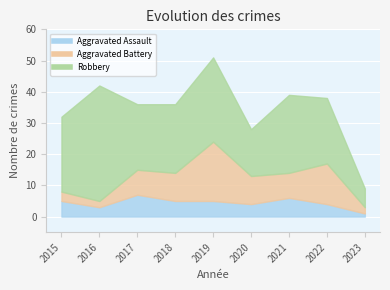

What is the maximum value for Robbery?

37